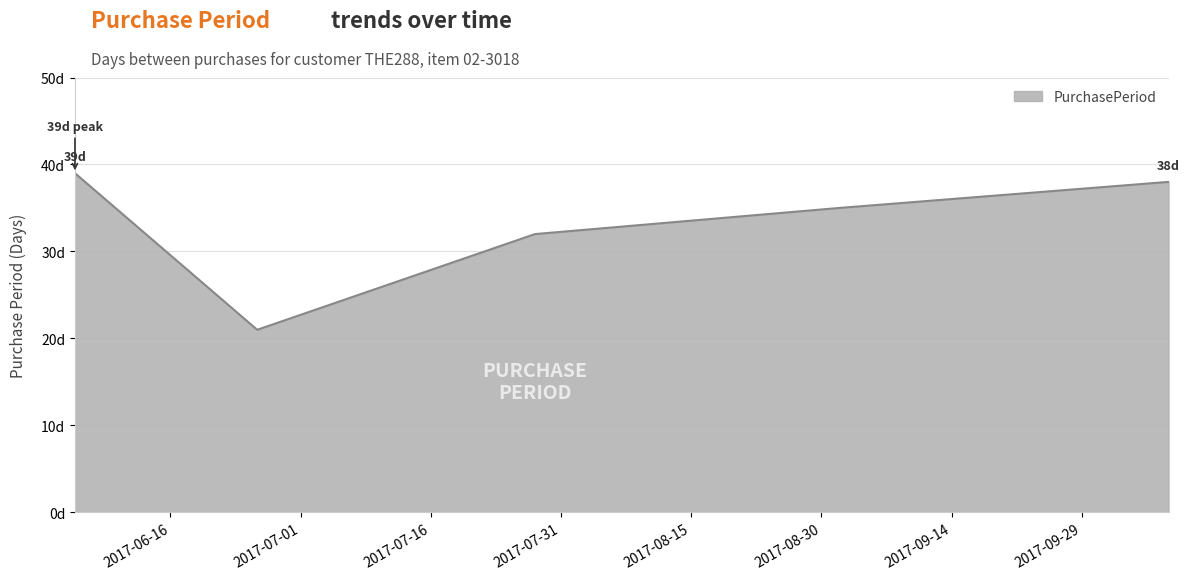

Does the chart have visible grid lines?

Yes